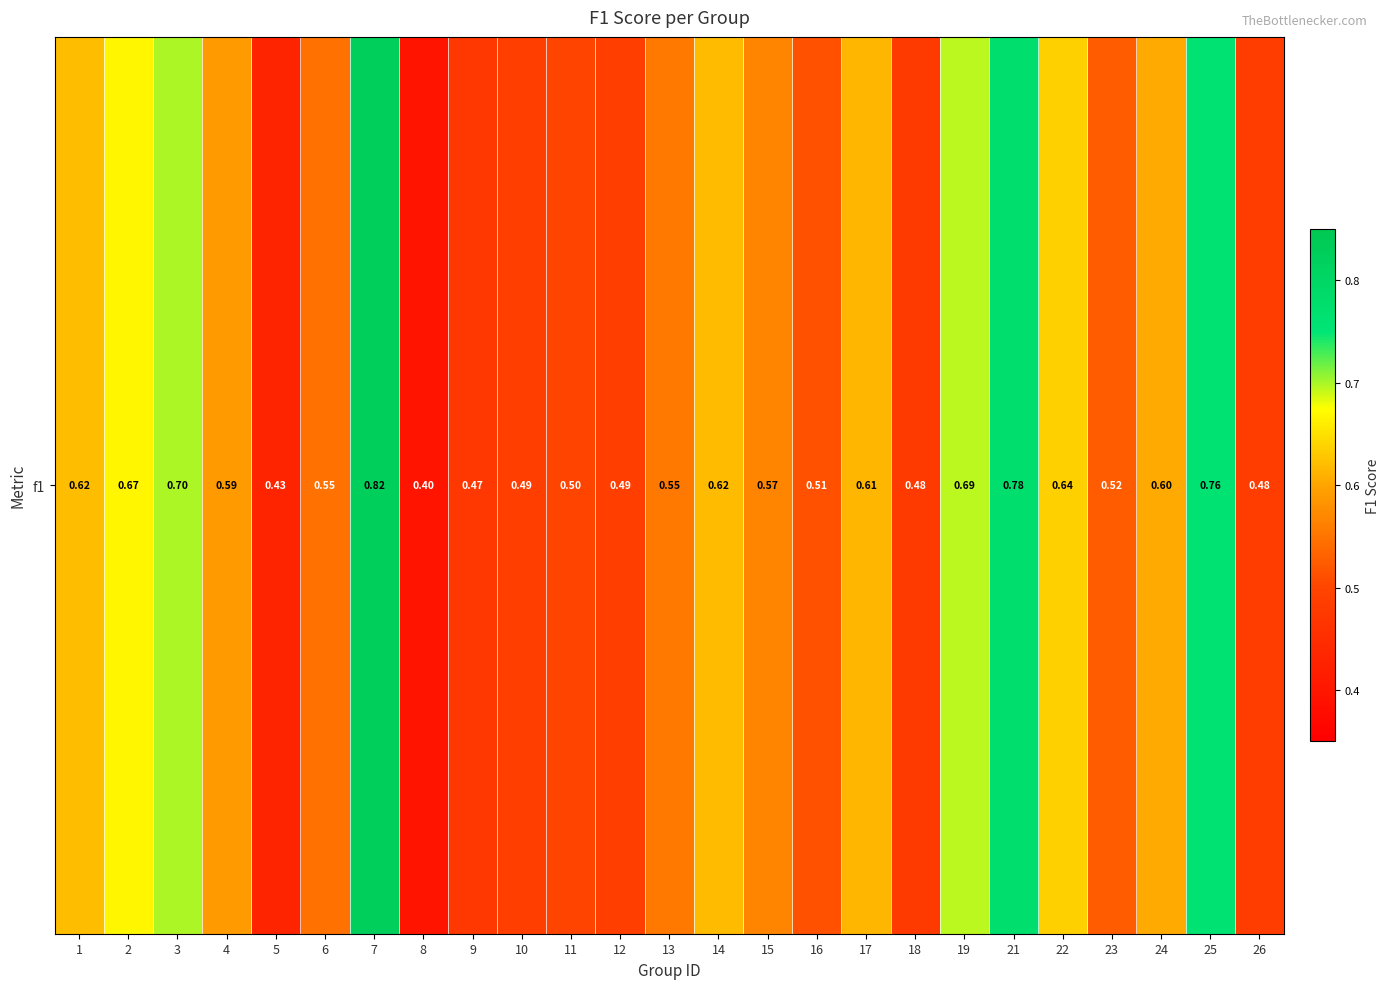

What is the smallest value displayed?

0.4